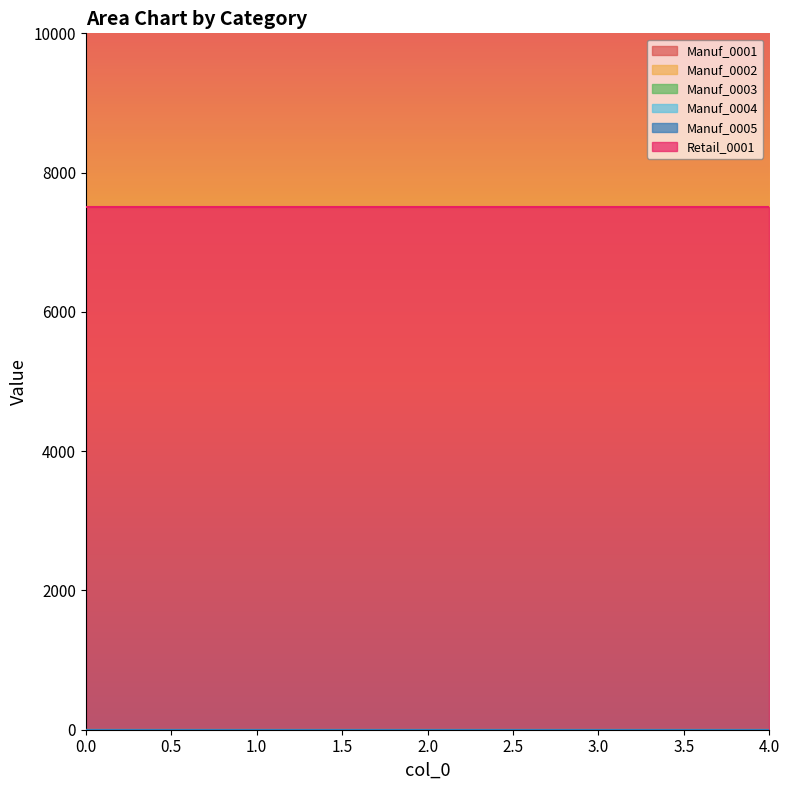

True or false: Manuf_0005 and Manuf_0004 cross at least once.

False